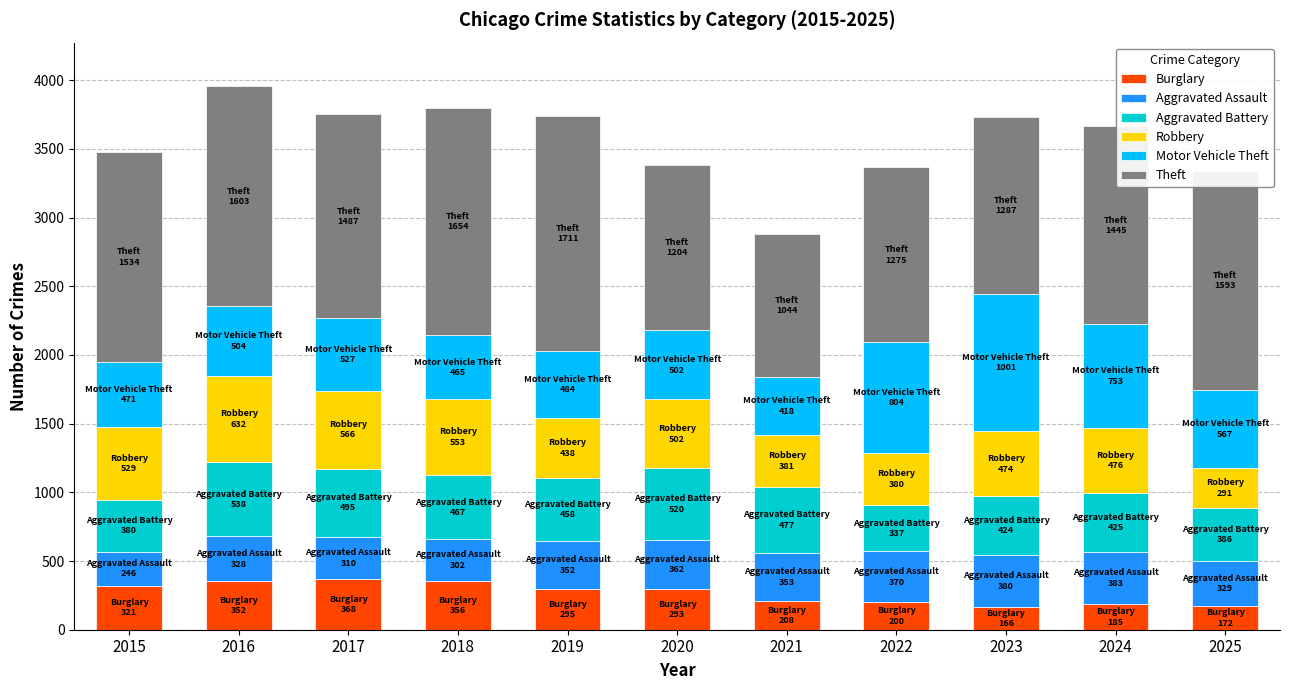

Does the chart contain stacked bars?

Yes